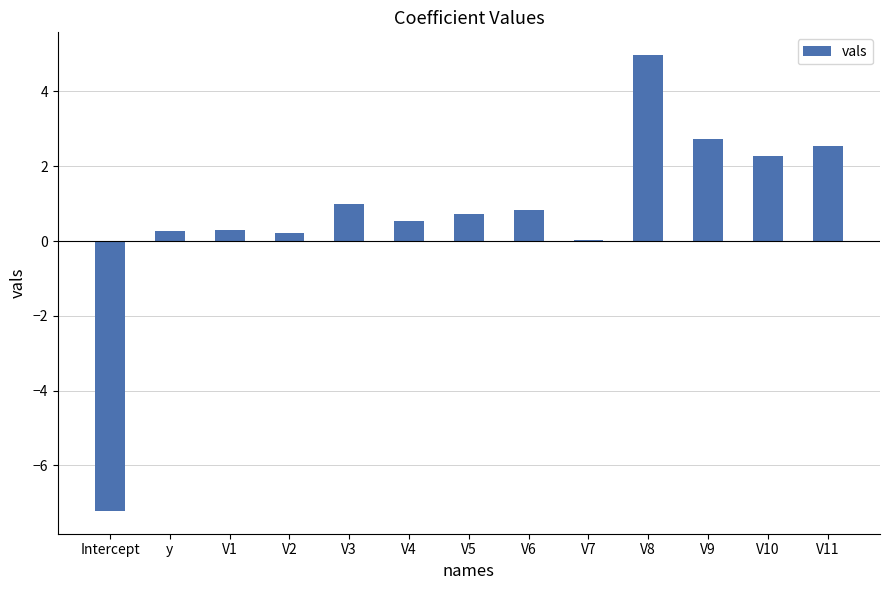

What is the sum of the values at V5 and V8?

5.7